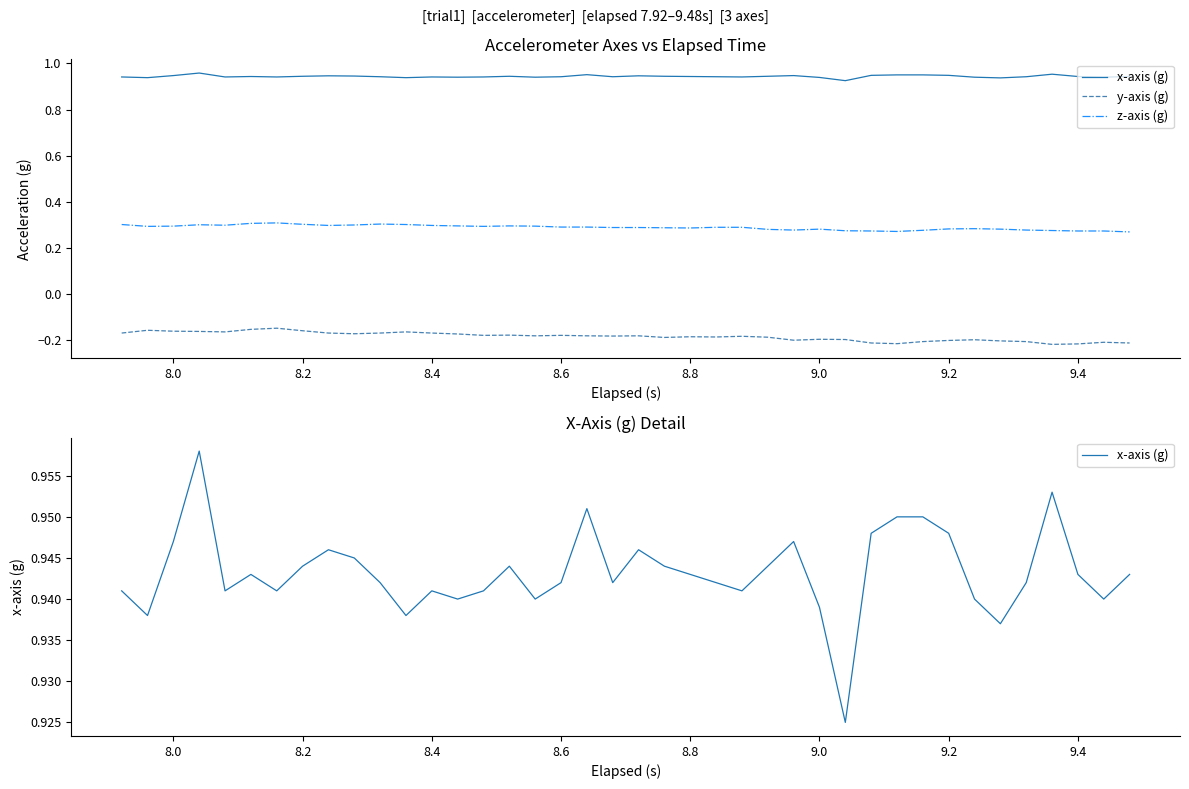

How many lines are shown in the chart?

3